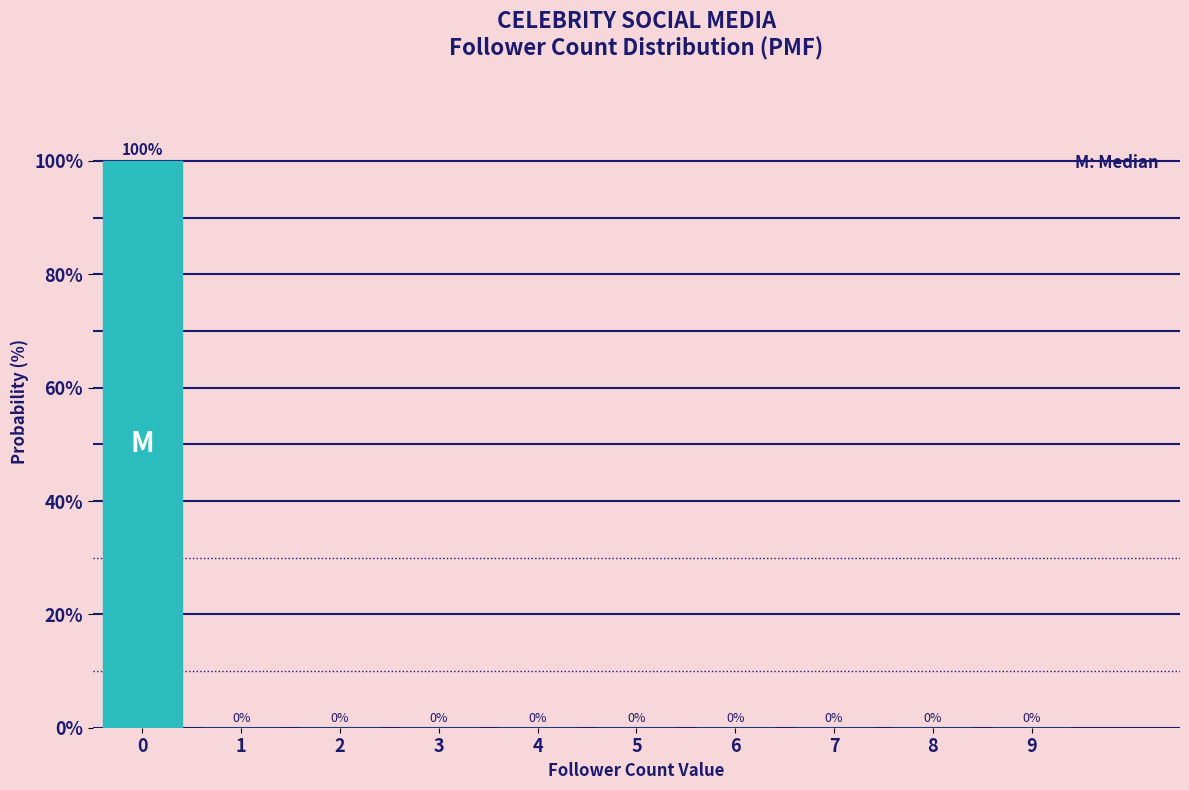

Reading right to left, what are all the values shown in this chart?

9=0	8=0	7=0	6=0	5=0	4=0	3=0	2=0	1=0	0=100